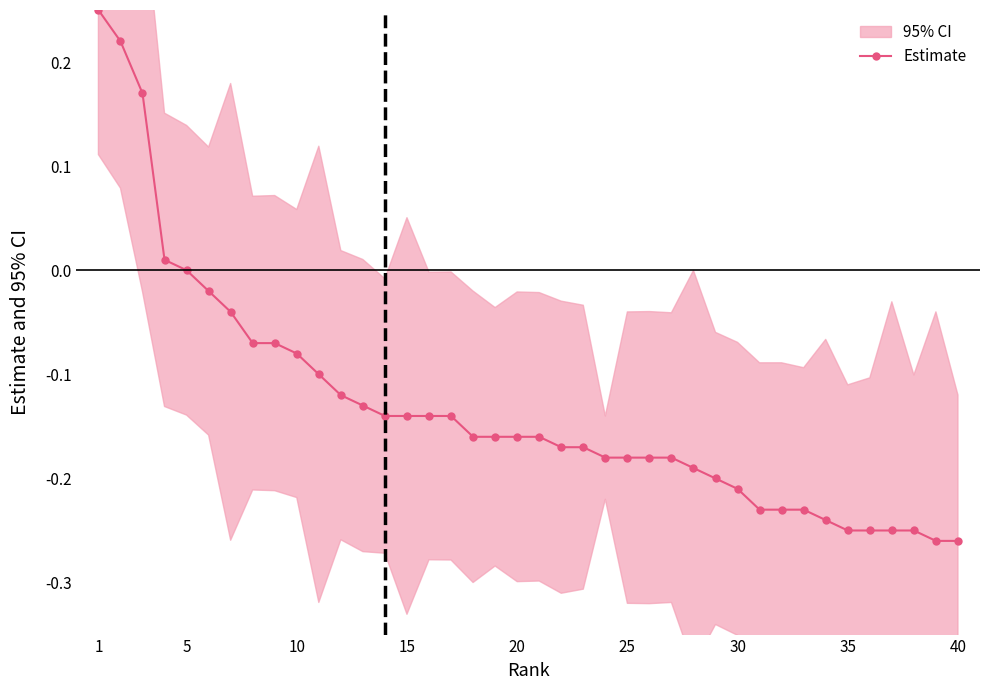

What is the value of the 29th point from the left?

-0.2